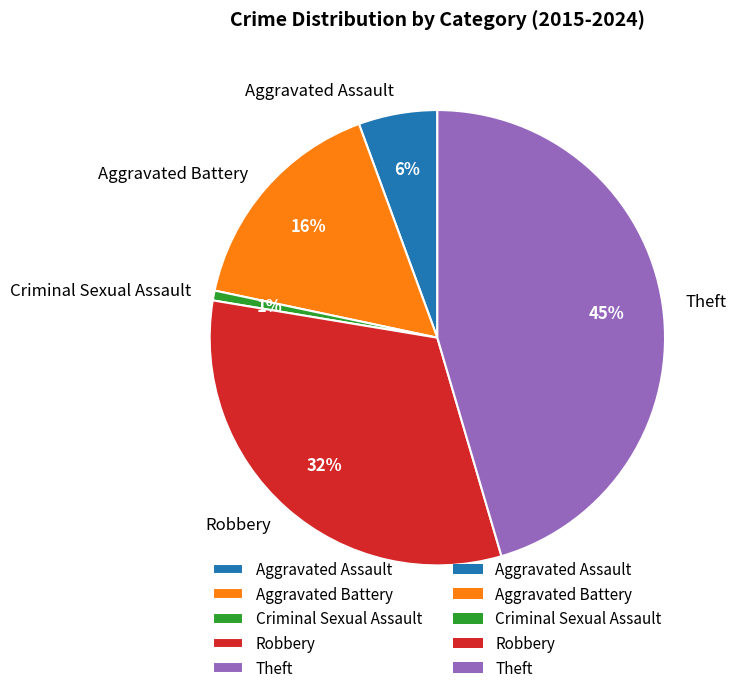

To the nearest percent, what is the average slice percentage?

20%